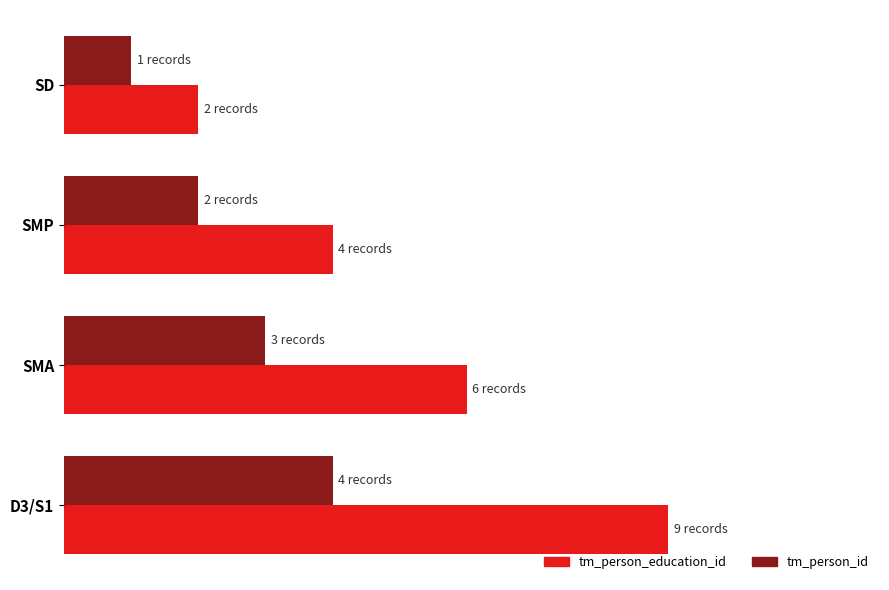

What is the minimum value shown in the chart?

1